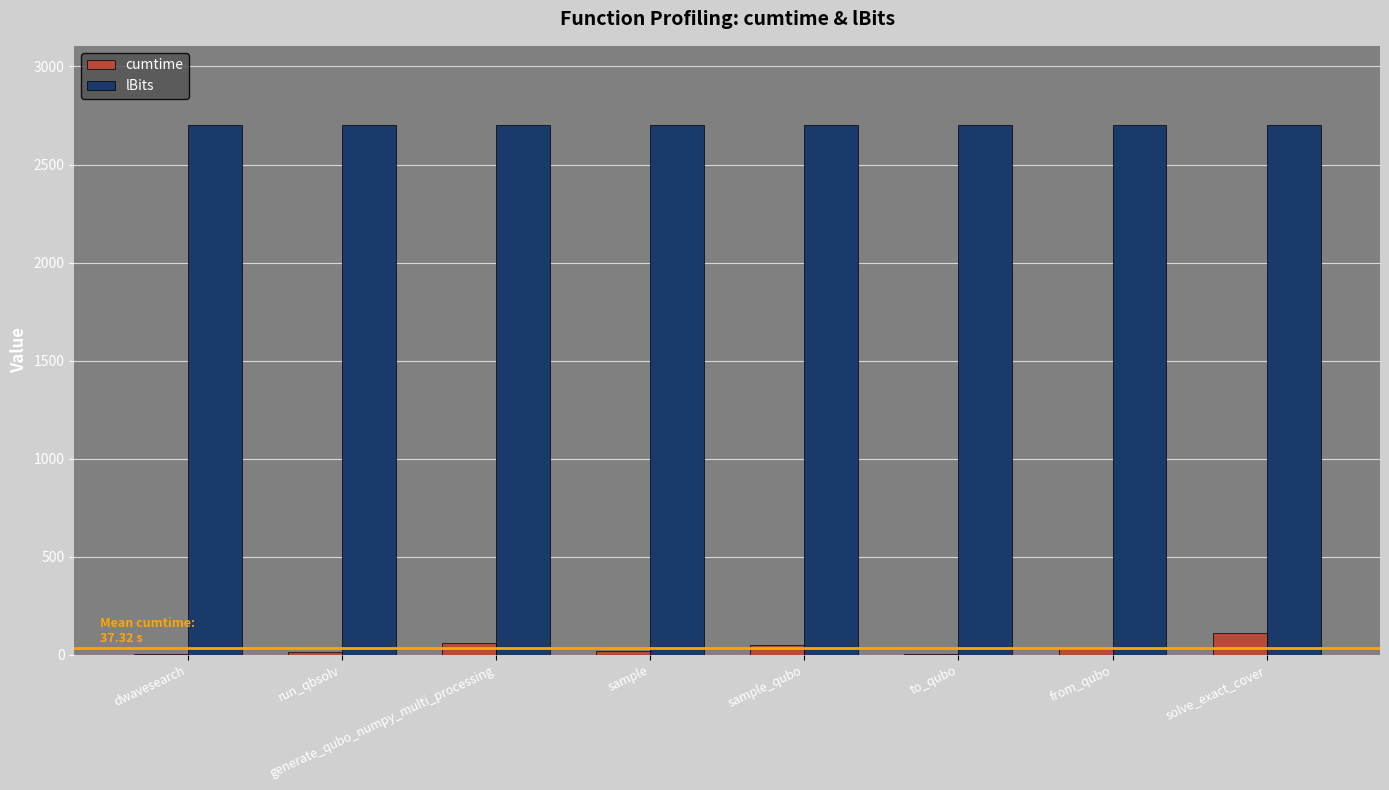

What is the sum of all lBits values?

21600.0